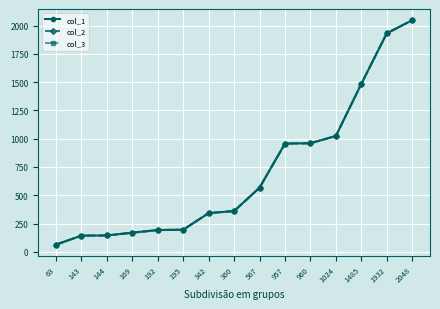

At 2048, list the series in order from smallest to largest.

col_1, col_2, col_3